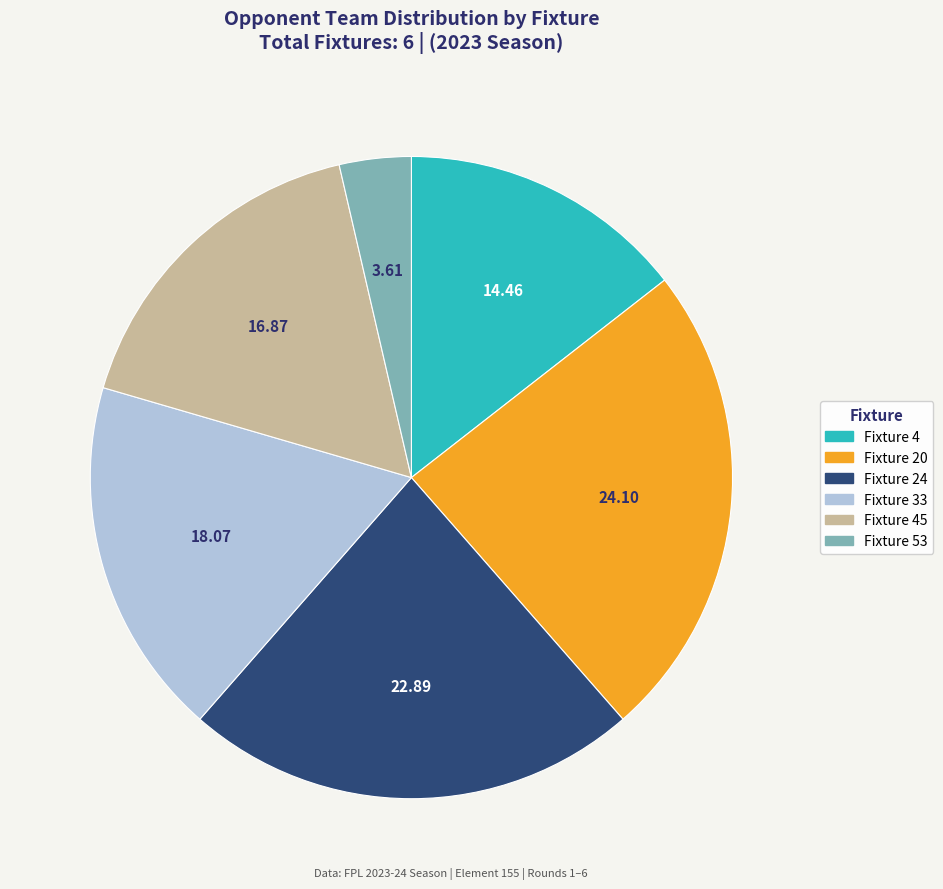

Does any single category account for the majority?

No